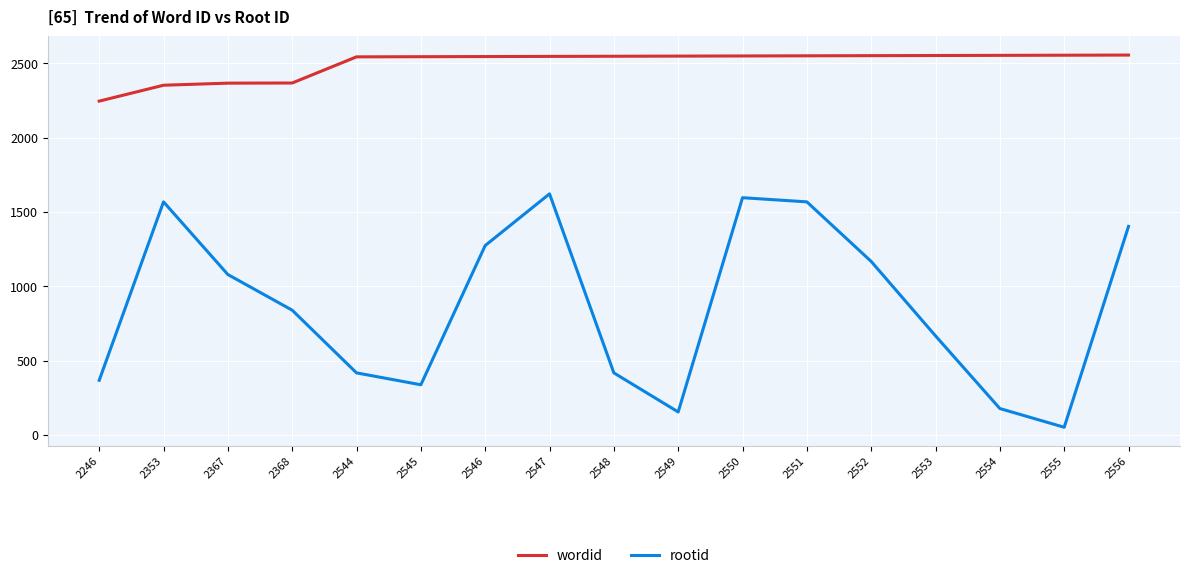

Which label corresponds to the smallest value in the chart?

2555